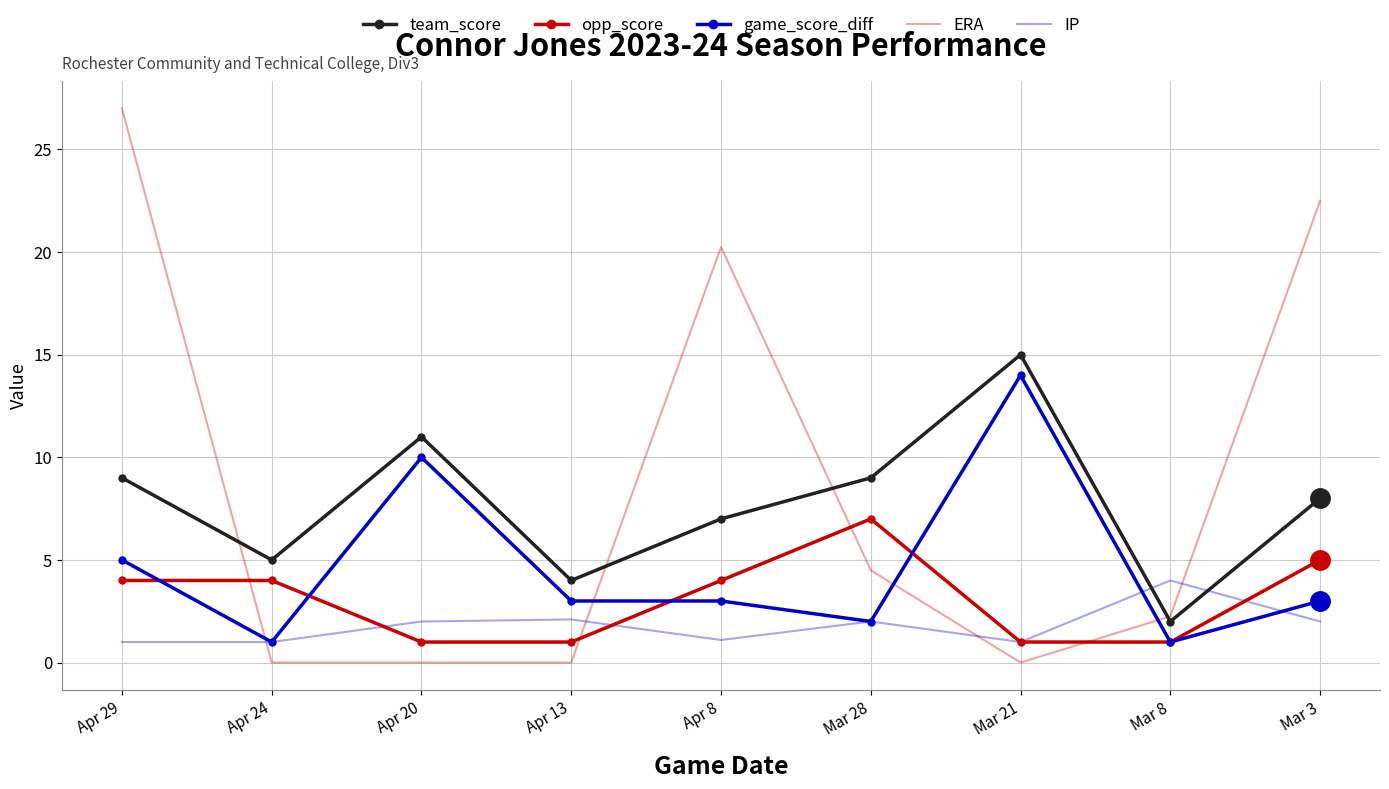

Rank the series at Apr 13 from highest to lowest value.

team_score, game_score_diff, IP, opp_score, ERA